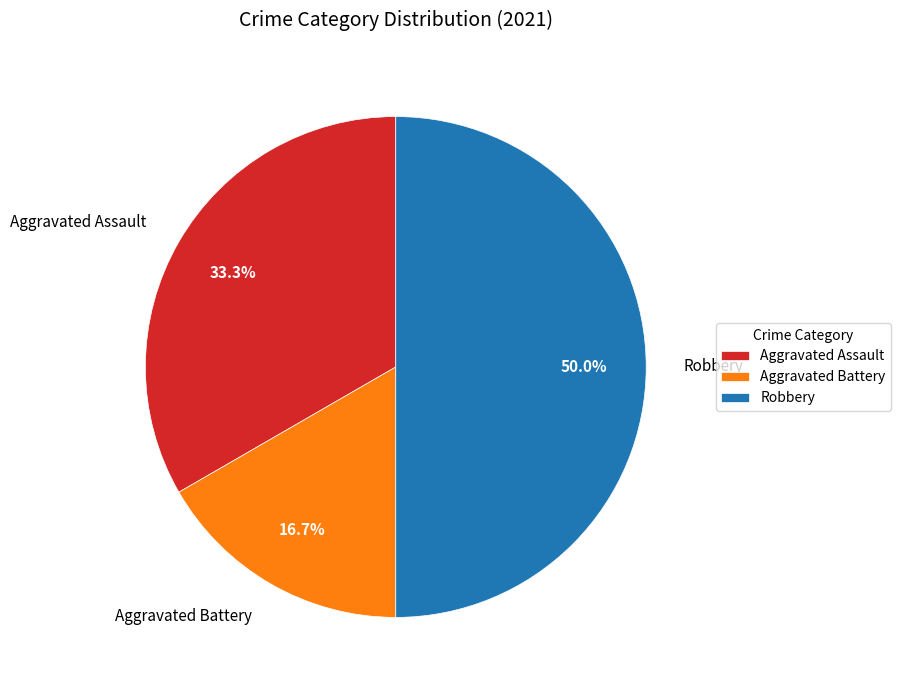

Rank the categories by value from highest to lowest.

Robbery, Aggravated Assault, Aggravated Battery